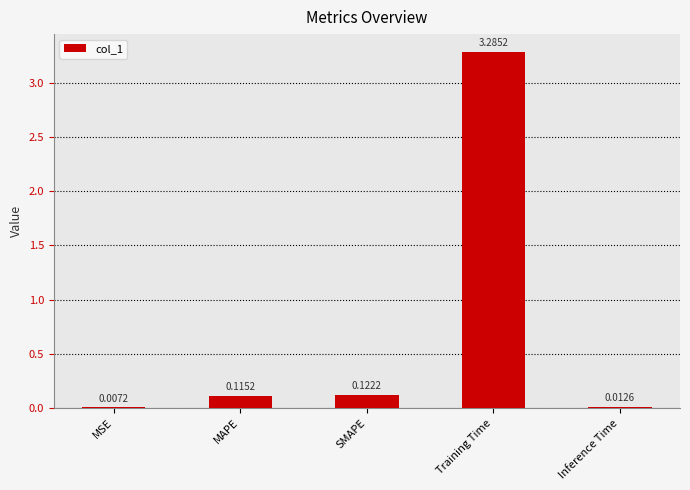

What is the sum of the values at MAPE and Training Time?

3.4